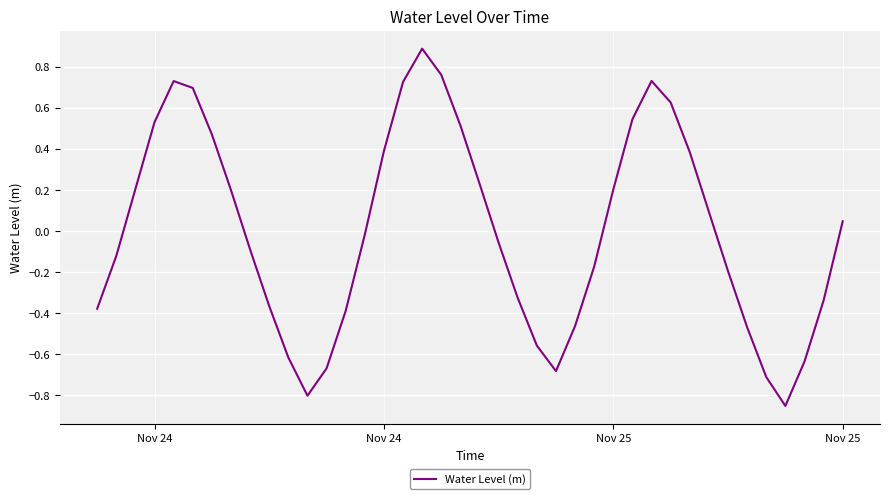

How many interior local valleys (lower than both neighbors) does the data have?

3